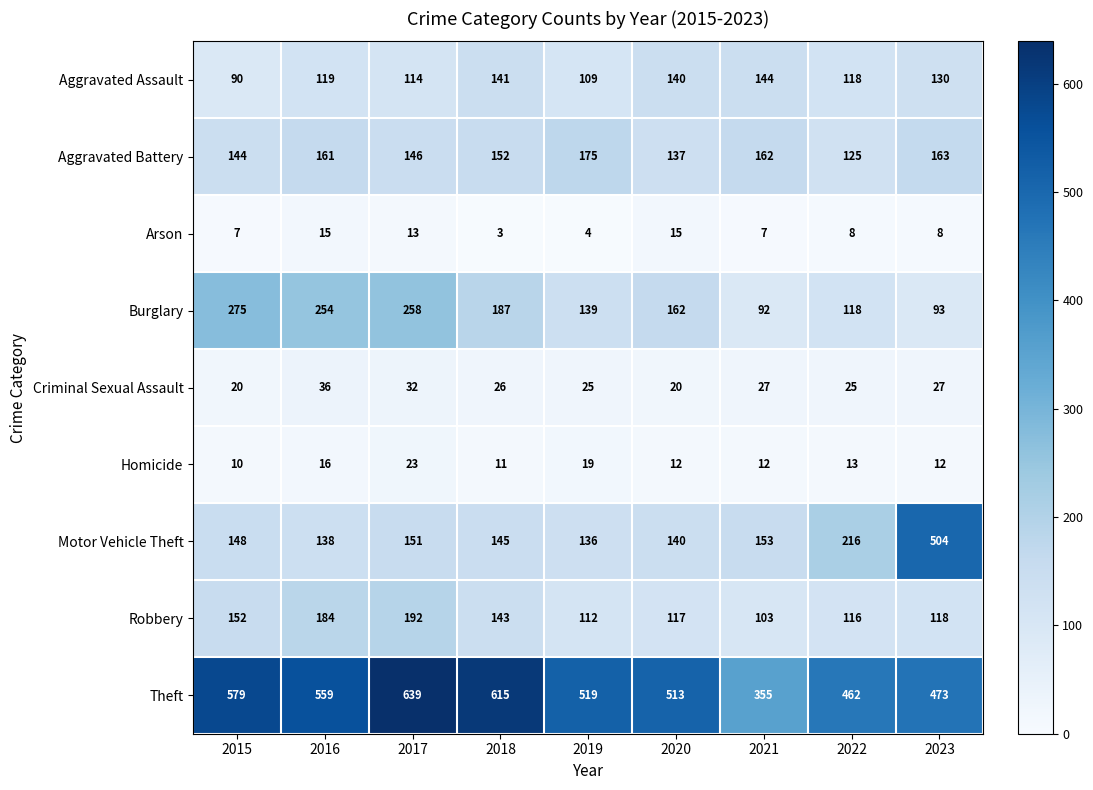

What is the difference between the maximum and minimum values in the Motor Vehicle Theft series?

368